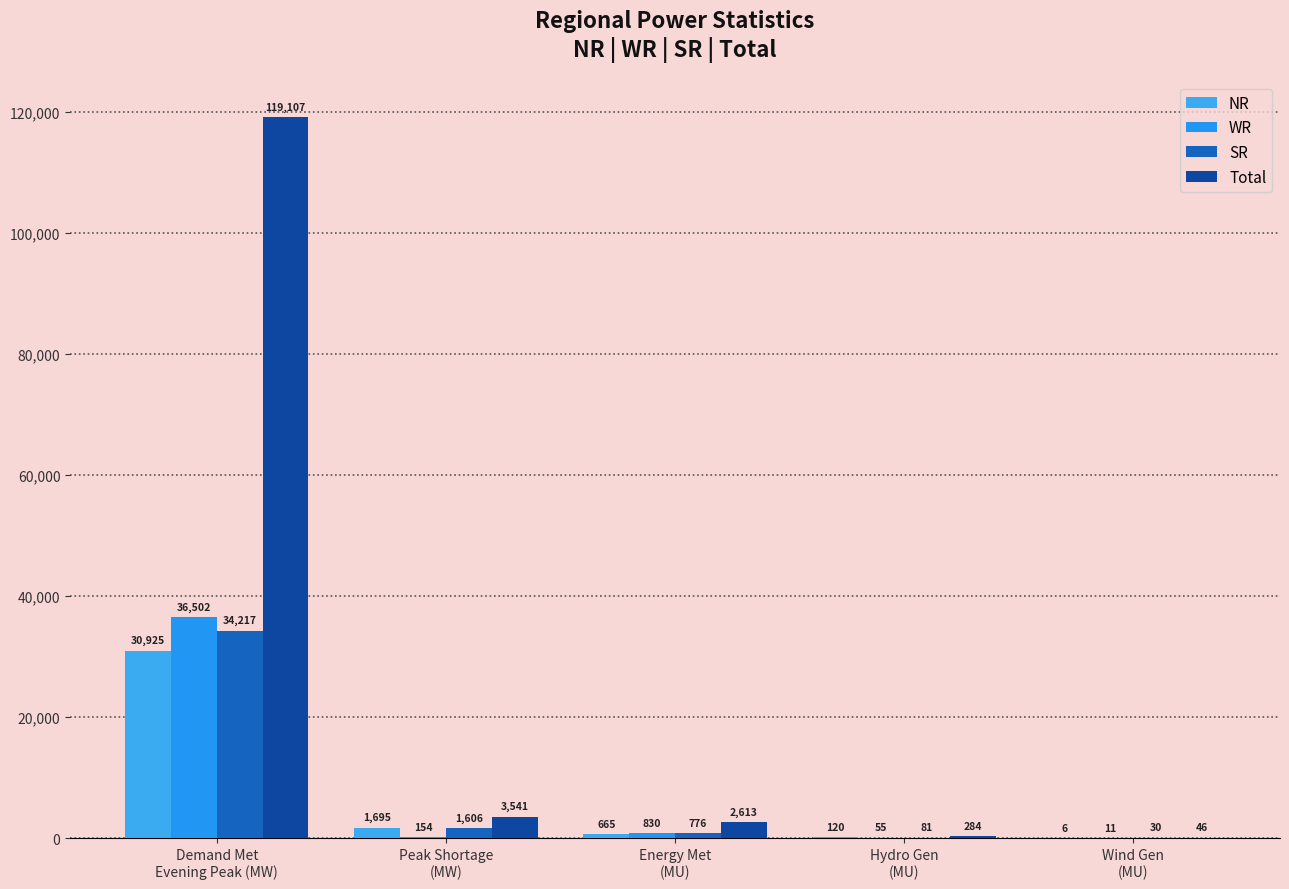

What is the label of the 4th bar from the right?

Peak Shortage
(MW)